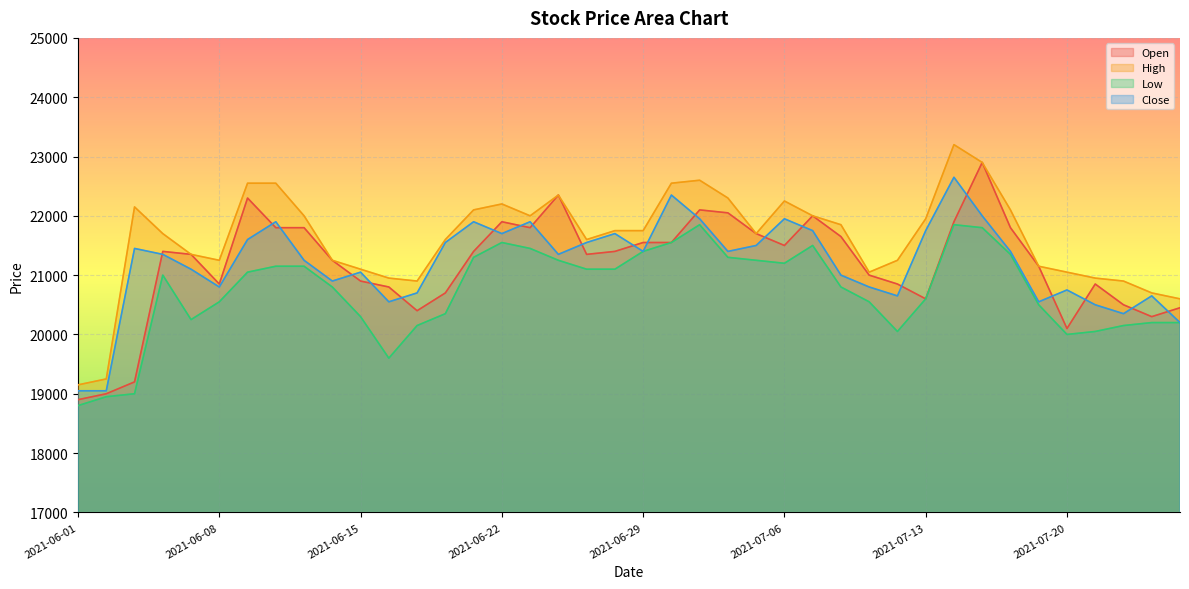

Reading left to right, transcribe all the data shown in this chart.

Open: 18900	19000	19200	21400	21350	20850	22300	21800	21800	21250	20900	20800	20400	20700	21400	21900	21800	22350	21350	21400	21550	21550	22100	22050	21700	21500	22000	21650	21000	20850	20600	21900	22900	21800	21150	20100	20850	20500	20300	20450
High: 19150	19250	22150	21700	21350	21250	22550	22550	22000	21250	21100	20950	20900	21600	22100	22200	22000	22350	21600	21750	21750	22550	22600	22300	21700	22250	22000	21850	21050	21250	21950	23200	22900	22100	21150	21050	20950	20900	20700	20600
Low: 18800	18950	19000	21000	20250	20550	21050	21150	21150	20800	20300	19600	20150	20350	21300	21550	21450	21250	21100	21100	21400	21550	21850	21300	21250	21200	21500	20800	20550	20050	20600	21850	21800	21350	20500	20000	20050	20150	20200	20200
Close: 19050	19050	21450	21350	21100	20800	21600	21900	21250	20900	21050	20550	20700	21550	21900	21700	21900	21350	21550	21700	21400	22350	21950	21400	21500	21950	21750	21000	20800	20650	21750	22650	22000	21400	20550	20750	20500	20350	20650	20200